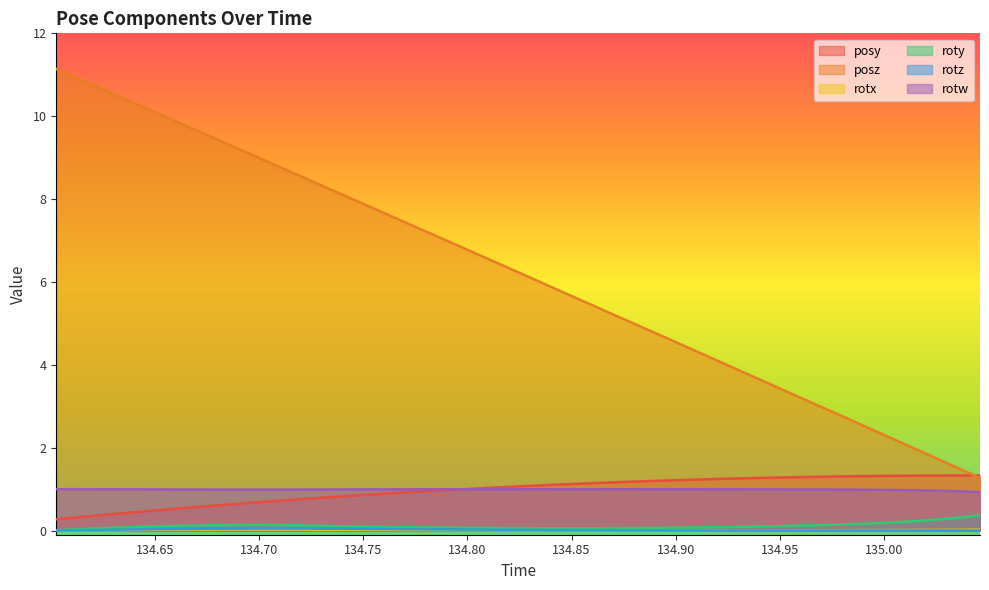

True or false: posz and rotx cross at least once.

False